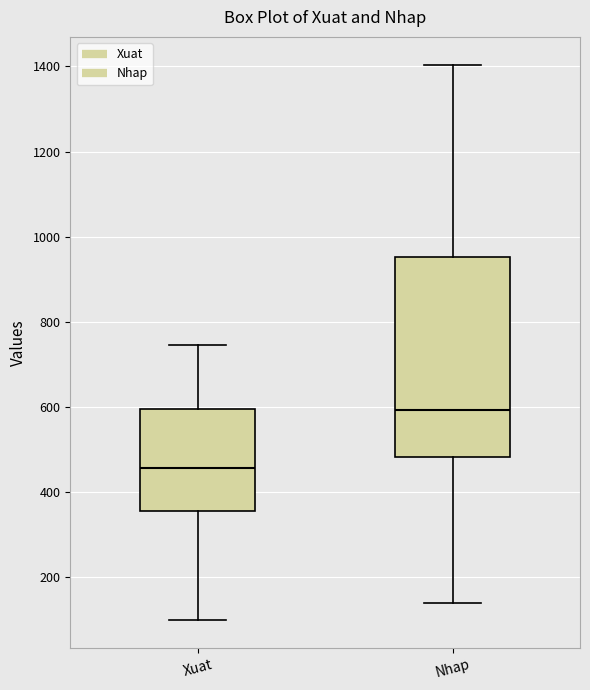

Which box is the tallest, from its lower edge to its upper edge?

Nhap